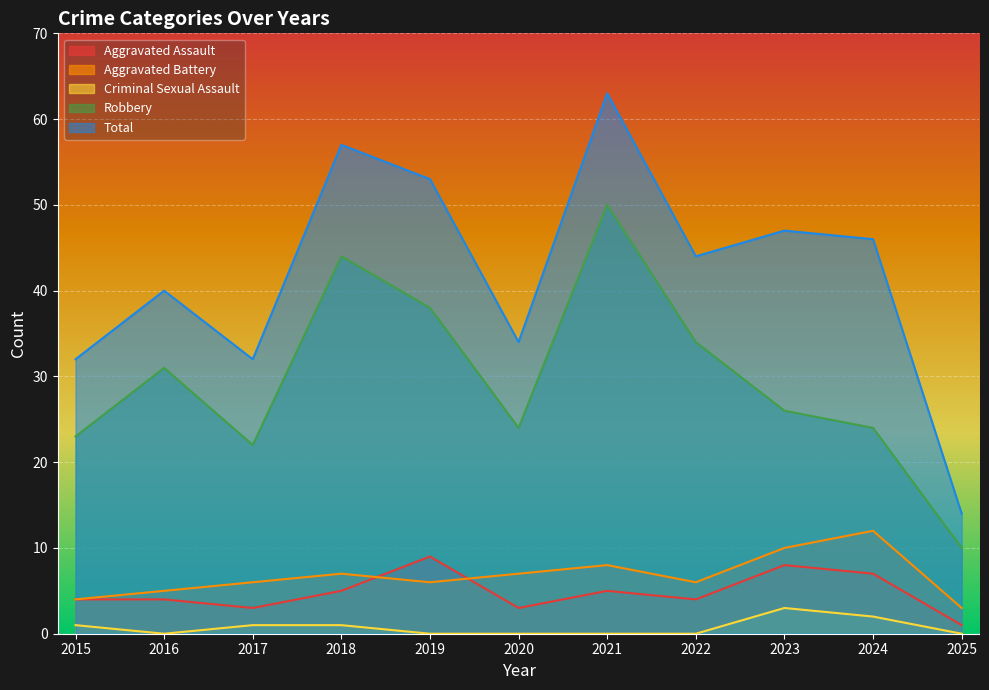

True or false: Aggravated Assault has more than 0 points higher than both neighbors.

True